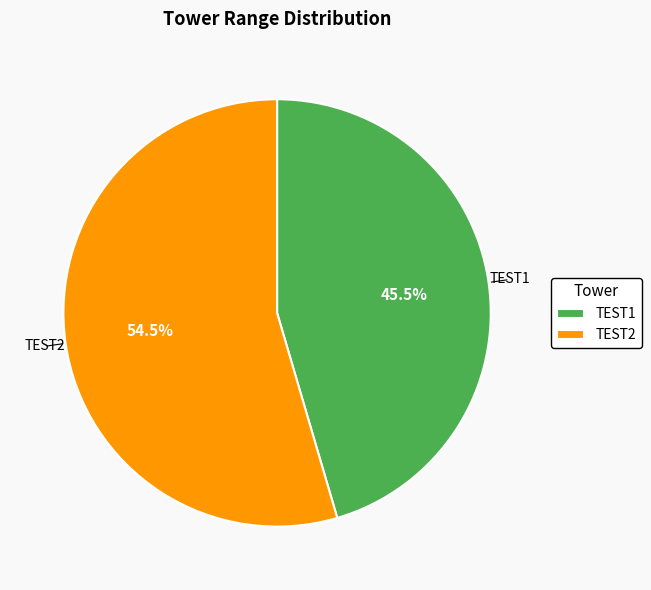

How many segments does this pie chart have?

2